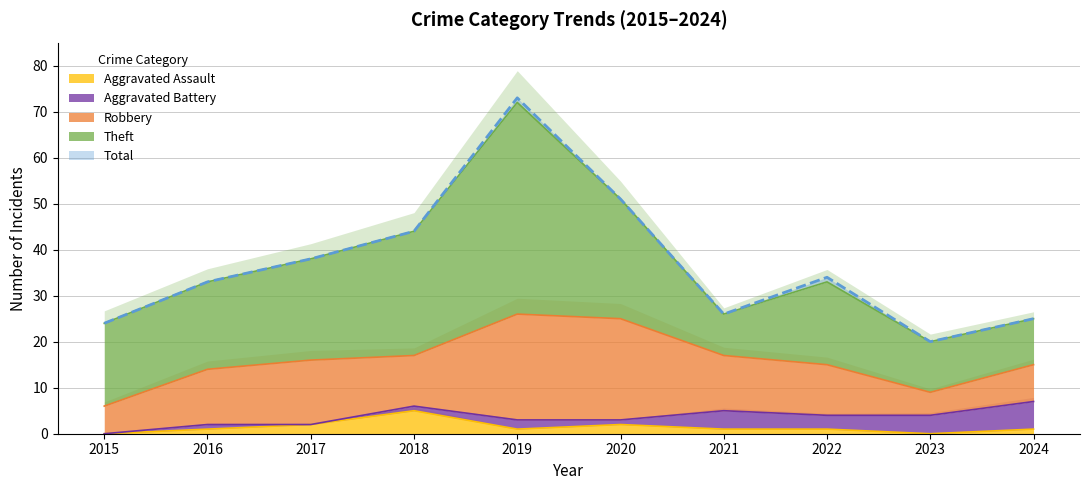

What are all the series names shown in the legend?

Aggravated Assault, Aggravated Battery, Robbery, Theft, Total